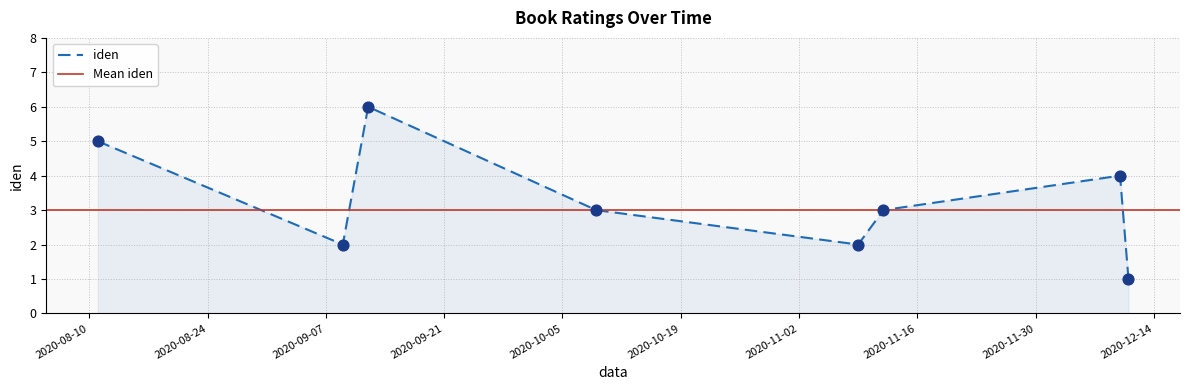

What is the change in value from 2020-10-09 to 2020-09-09?

-1